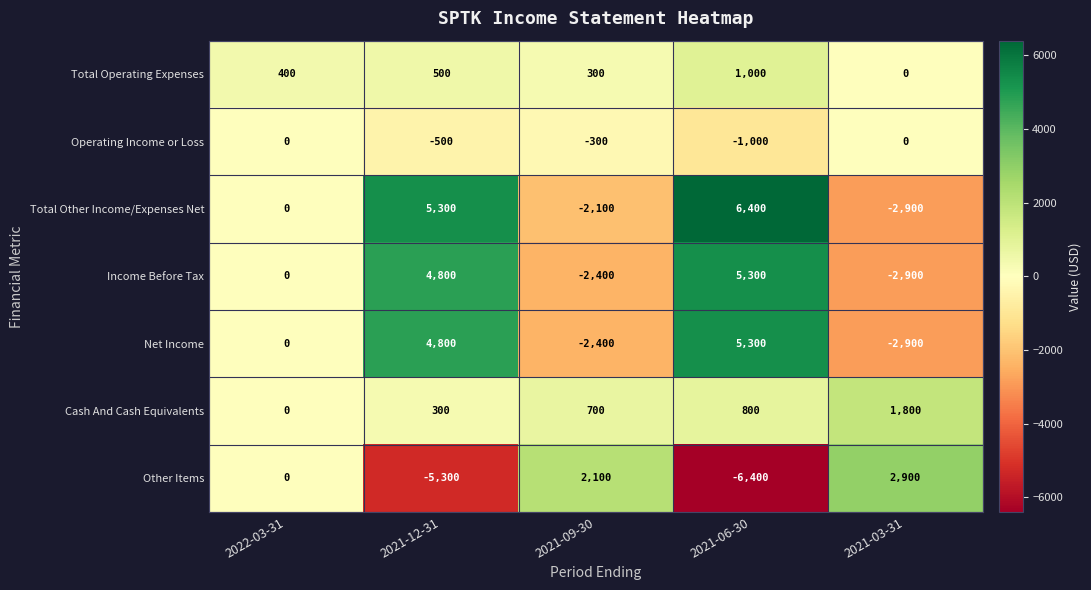

At which category is the sum across all series the highest?

2021-06-30